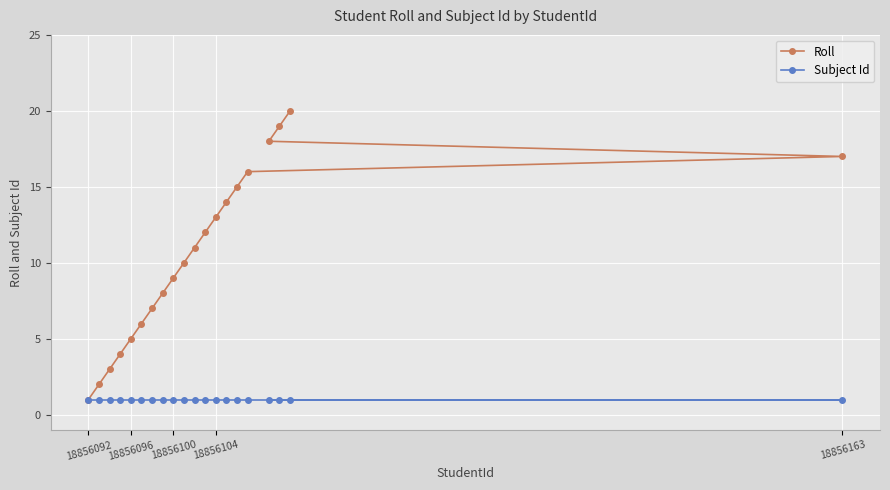

Reading right to left, extract all data points from this chart.

Roll: 17	20	19	18	16	15	14	13	12	11	10	9	8	7	6	5	4	3	2	1
Subject Id: 1	1	1	1	1	1	1	1	1	1	1	1	1	1	1	1	1	1	1	1